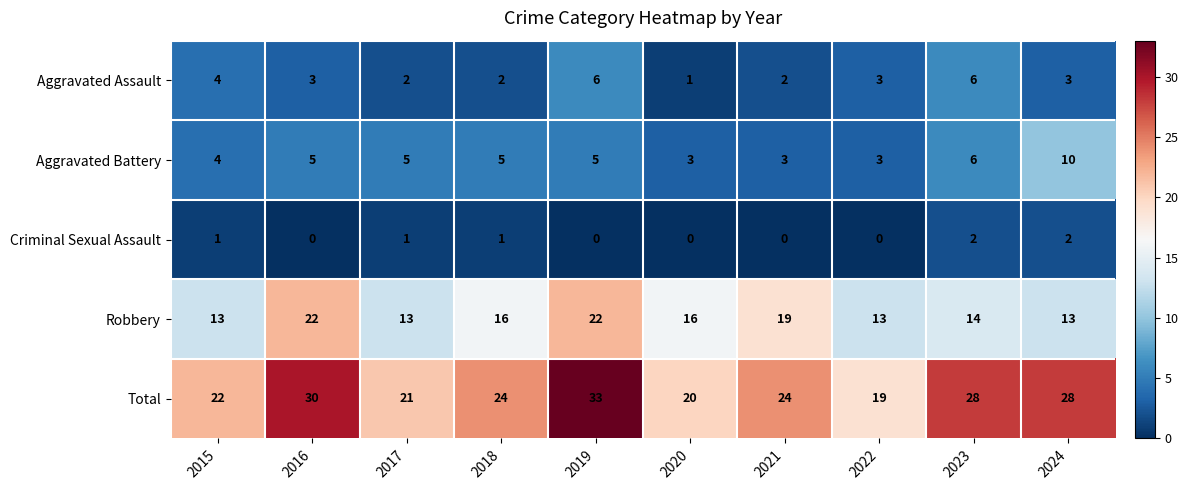

What is the maximum value shown in the chart?

33